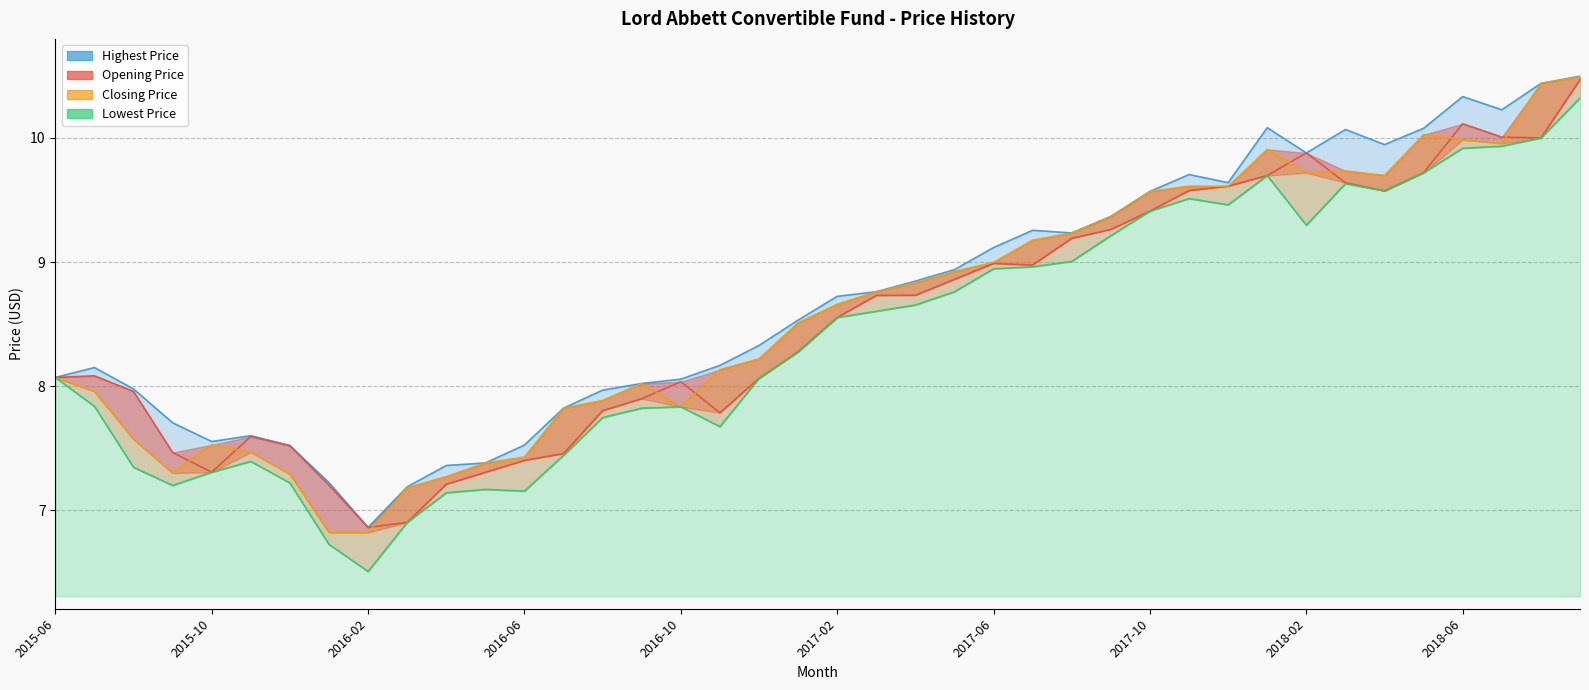

What is the value of the Lowest Price point at the 7th from the left?

7.2